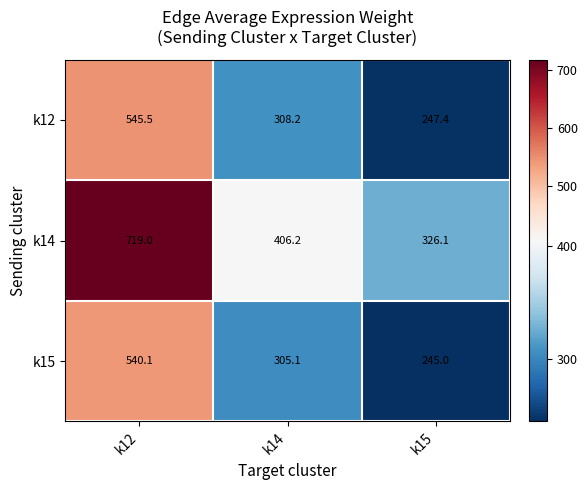

At which label does k14 first exceed 406?

k12